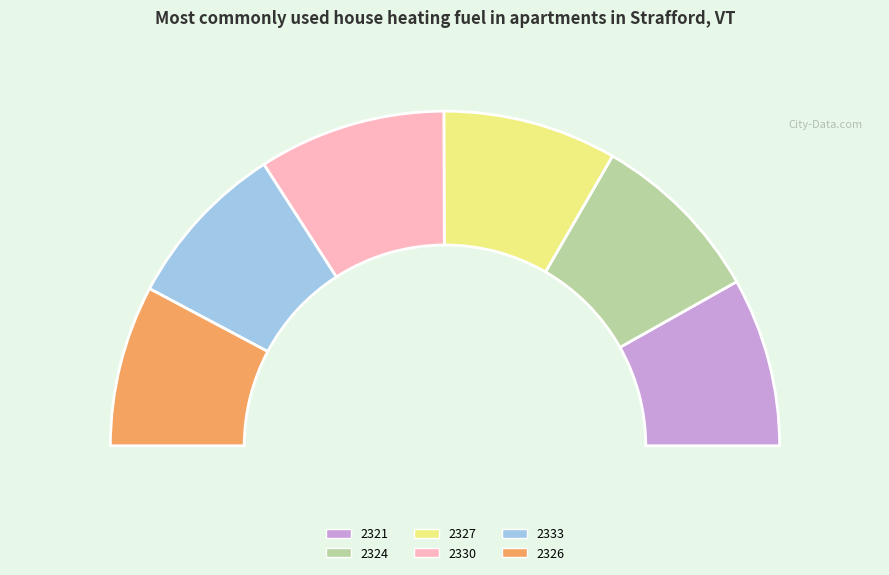

To the nearest percent, what percentage of the pie is 2324?

17%